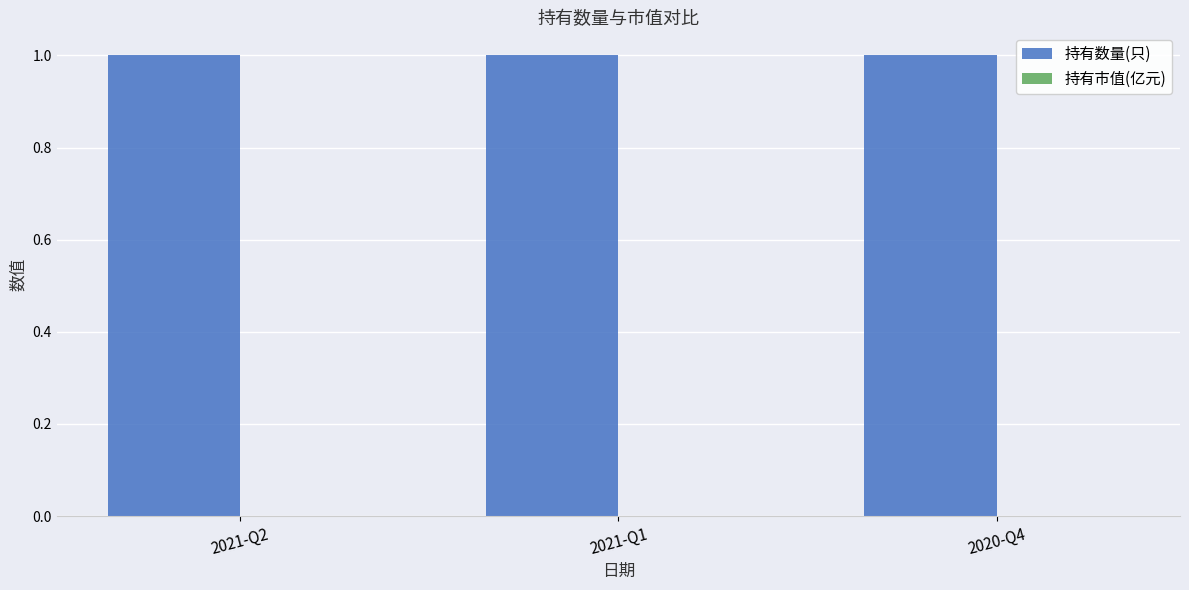

What is the greatest value displayed?

1